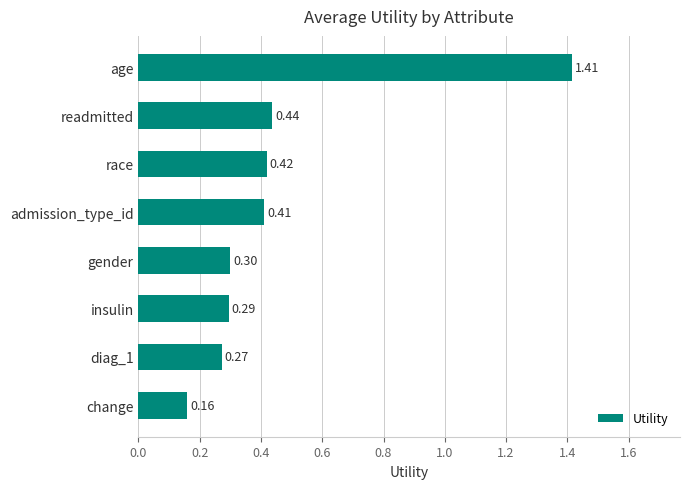

What is the label of the 6th bar from the bottom?

race